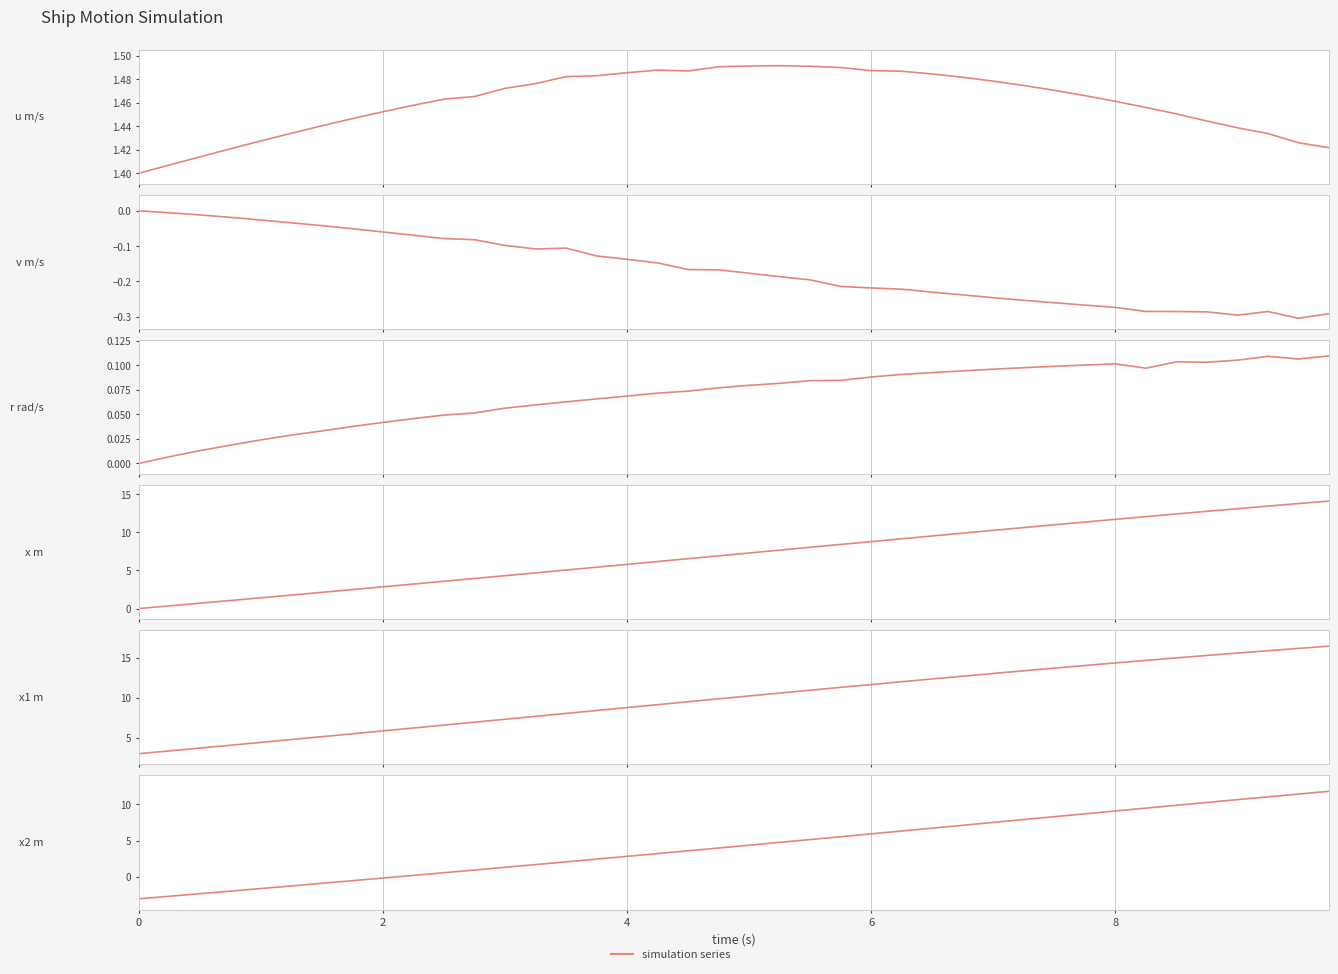

How many lines are shown in the chart?

6